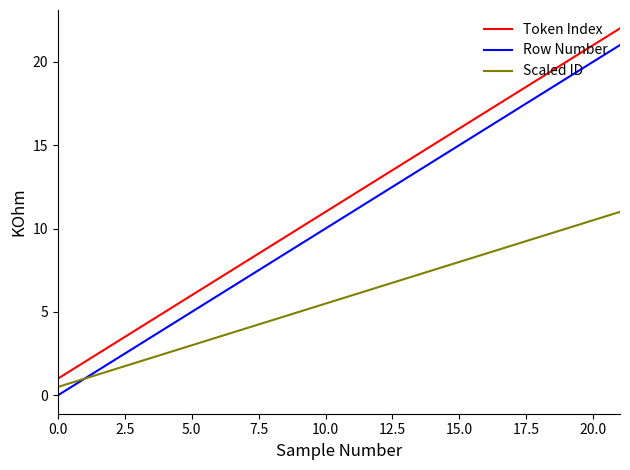

What is the minimum value for Token Index?

1.0